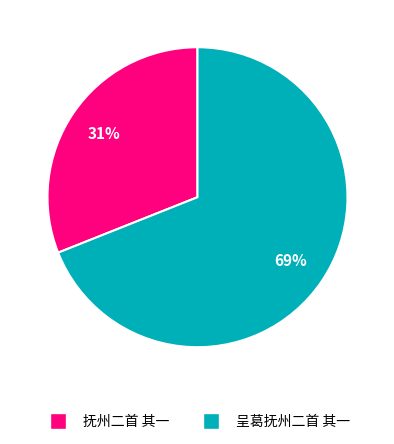

Is 抚州二首 其一 the majority of the pie?

No